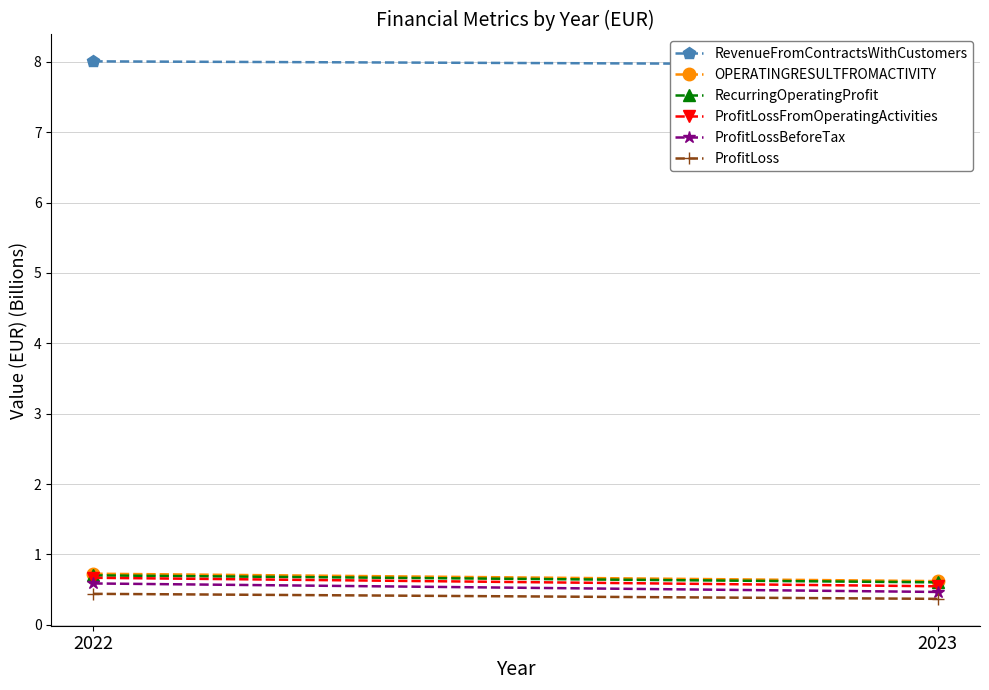

The value of ProfitLoss at 2023 is 0.4. True or false?

True